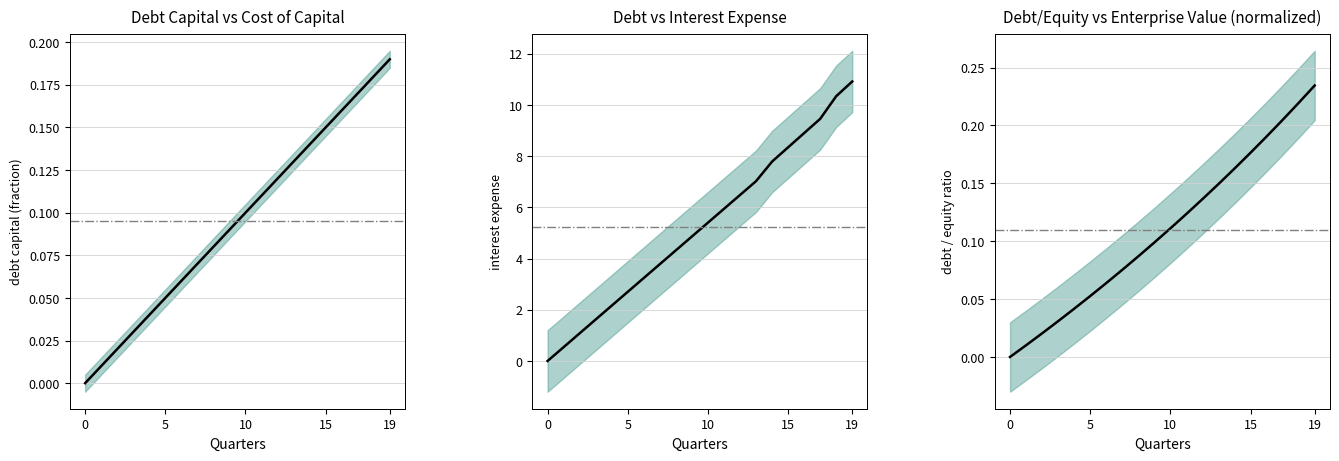

What is the label of the 15th point from the left?

14